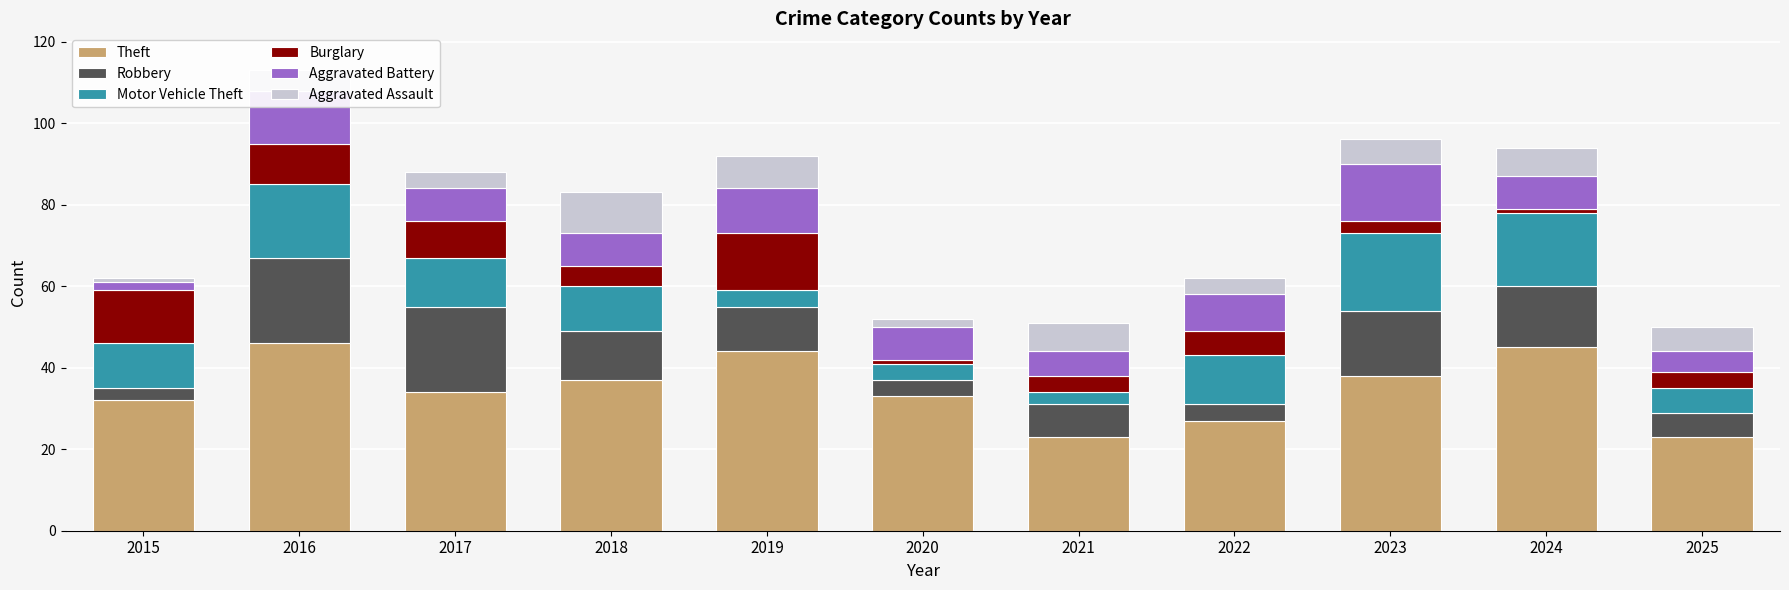

What is the maximum value for Theft?

46